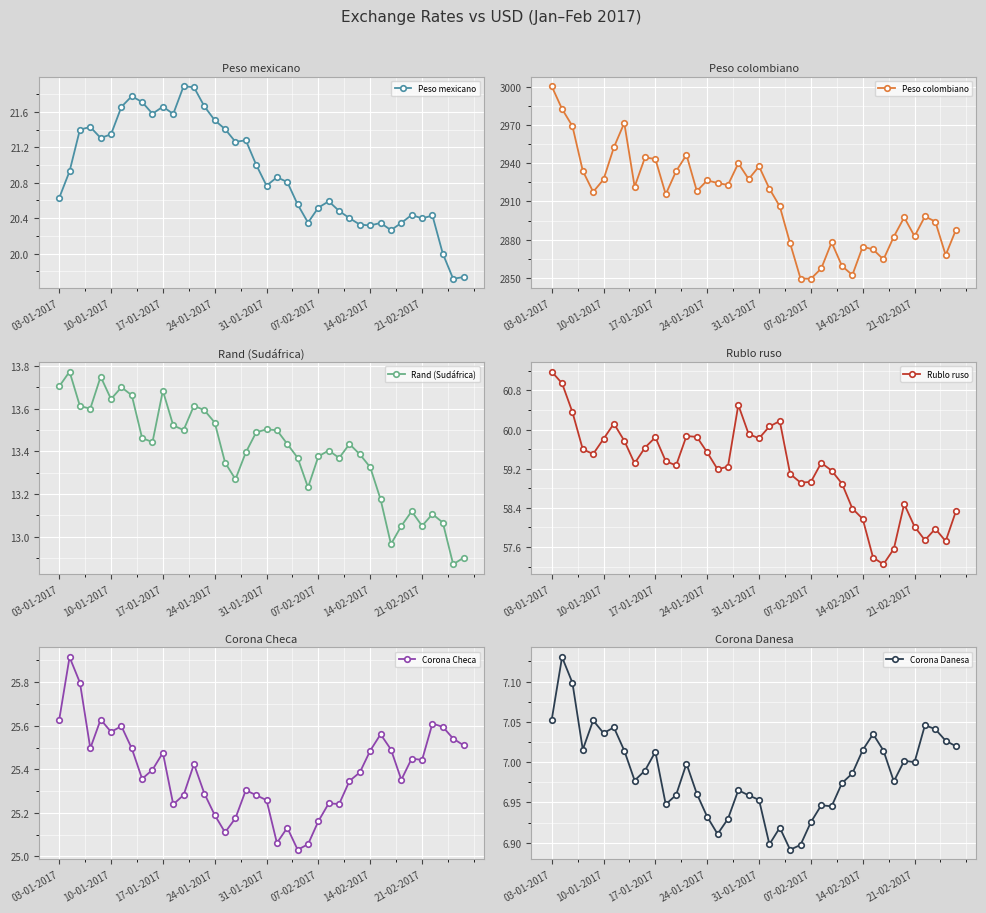

What is the minimum value for Peso colombiano?

2849.5